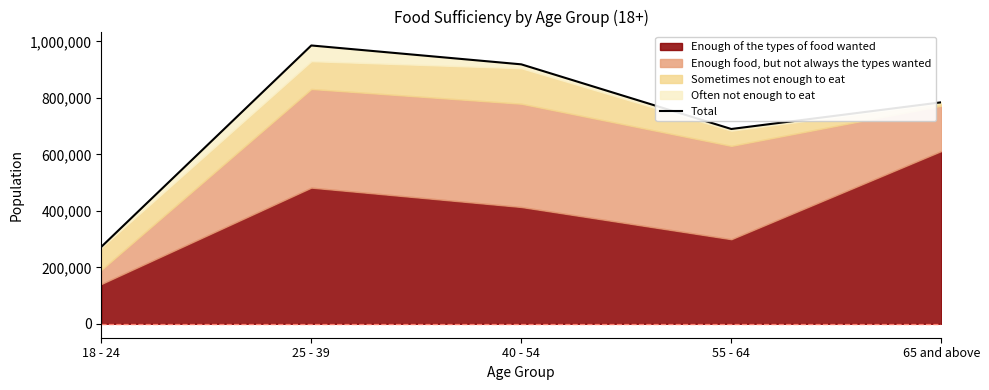

Approximately how many times larger is the value at 18 - 24 compared to 25 - 39?

0.3